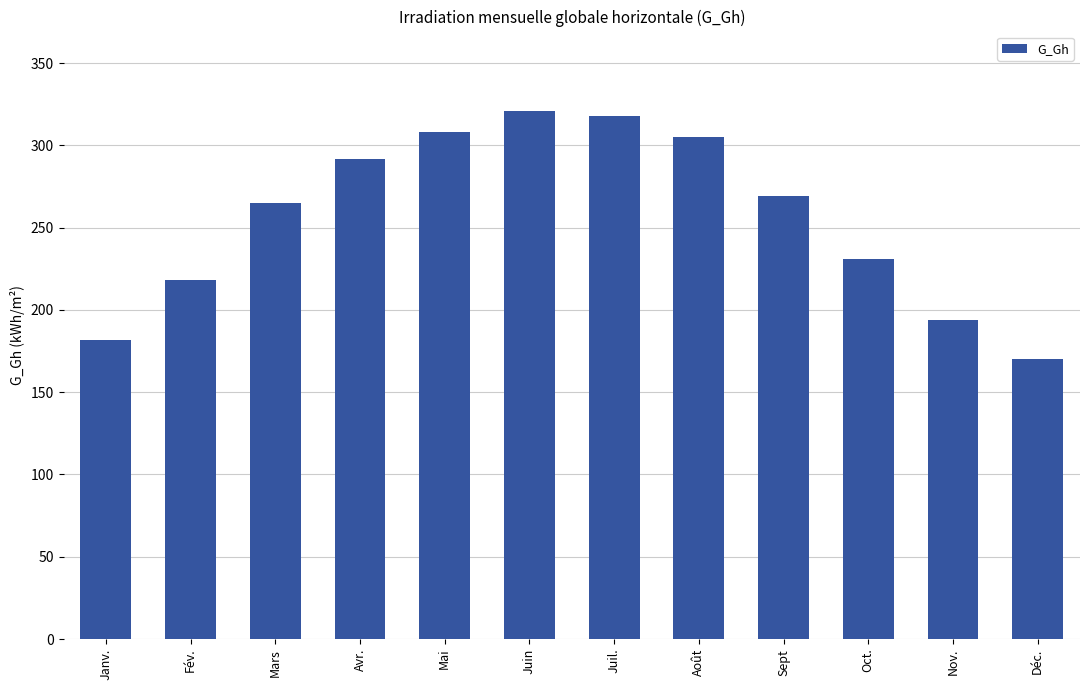

Reading right to left, what are all the values shown in this chart?

170	194	231	269	305	318	321	308	292	265	218	182